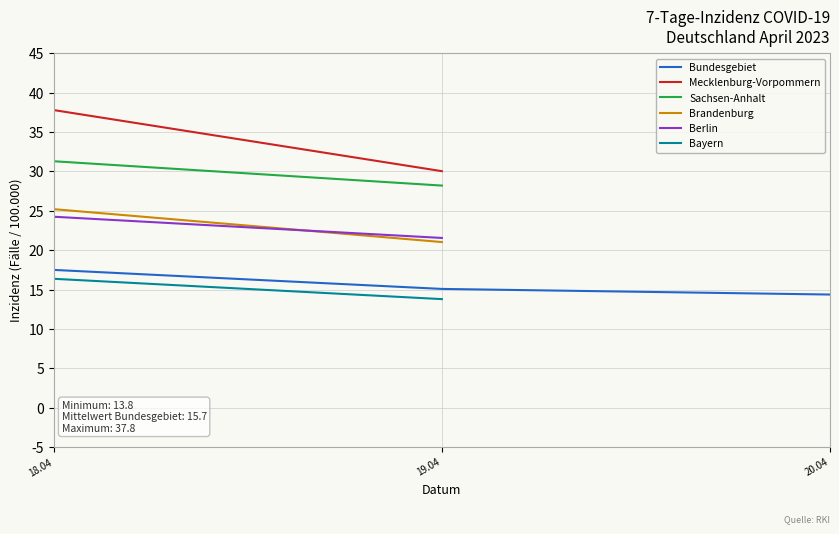

What are all the series names shown in the legend?

Bundesgebiet, Mecklenburg-Vorpommern, Sachsen-Anhalt, Brandenburg, Berlin, Bayern